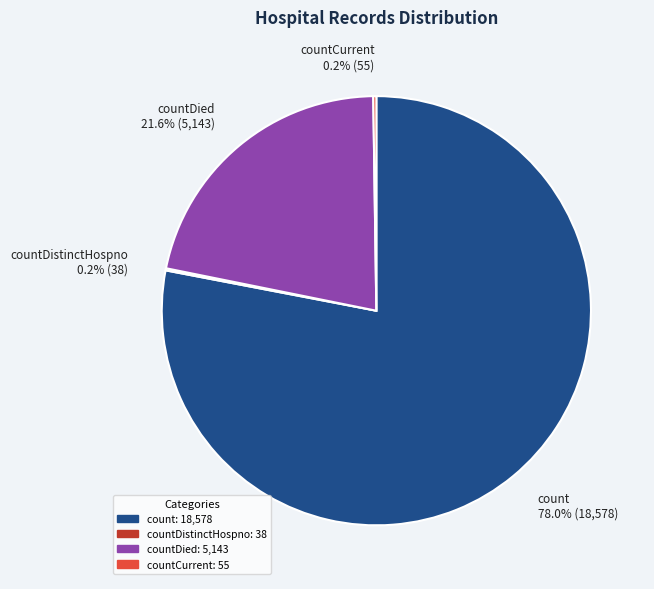

What is the largest slice in the pie chart?

count 78.0% (18,578)